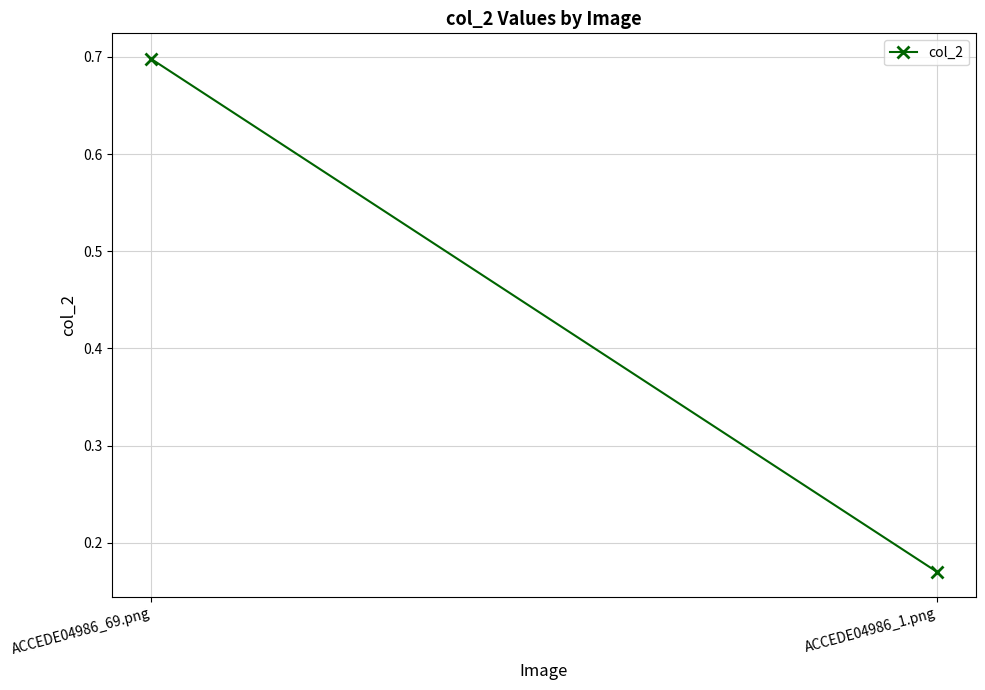

Rank the categories by value from highest to lowest.

ACCEDE04986_69.png, ACCEDE04986_1.png